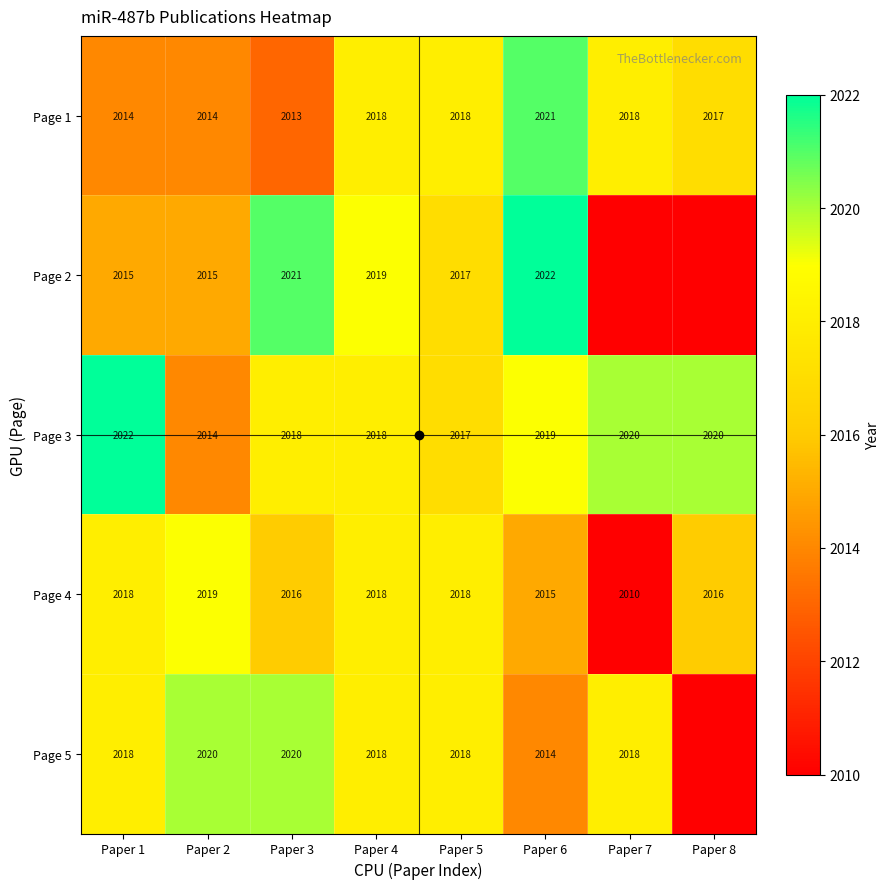

How many distinct data groups are displayed?

5